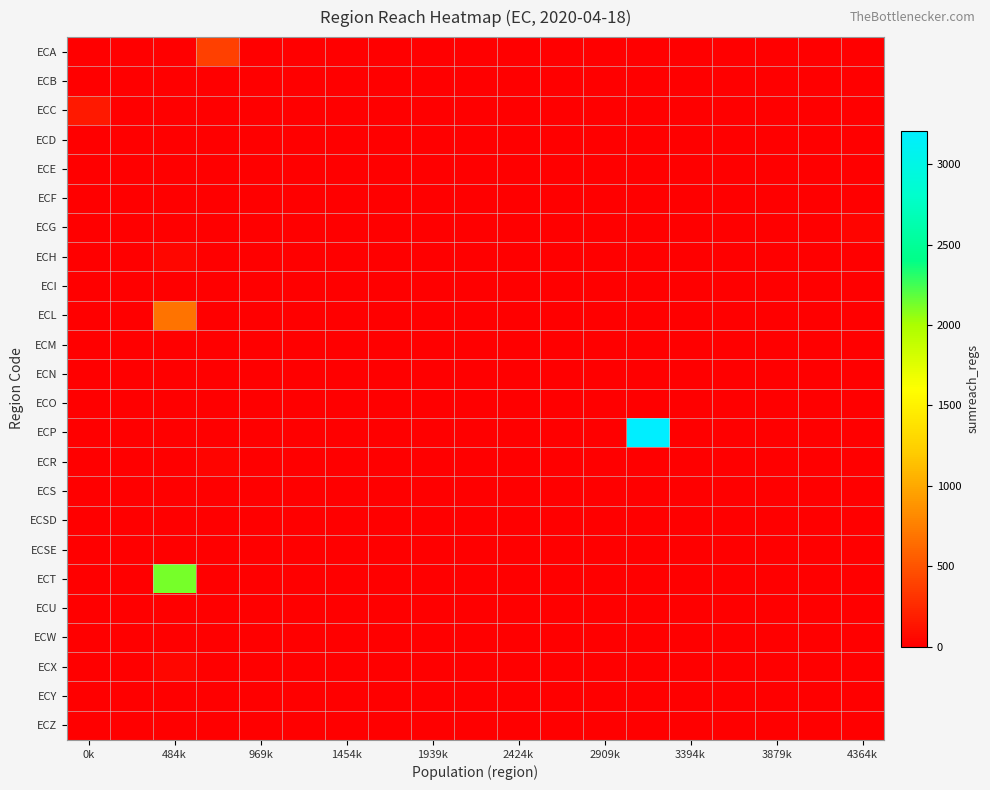

At which category is the sum across all series the highest?

13